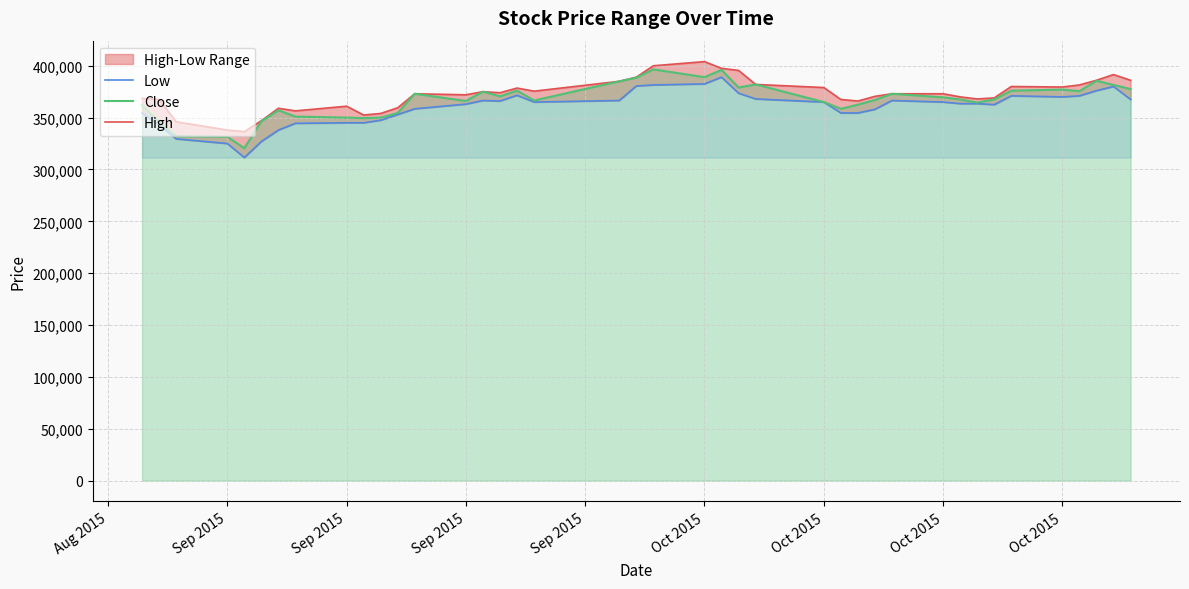

Which series has the largest range (max minus min)?

Low